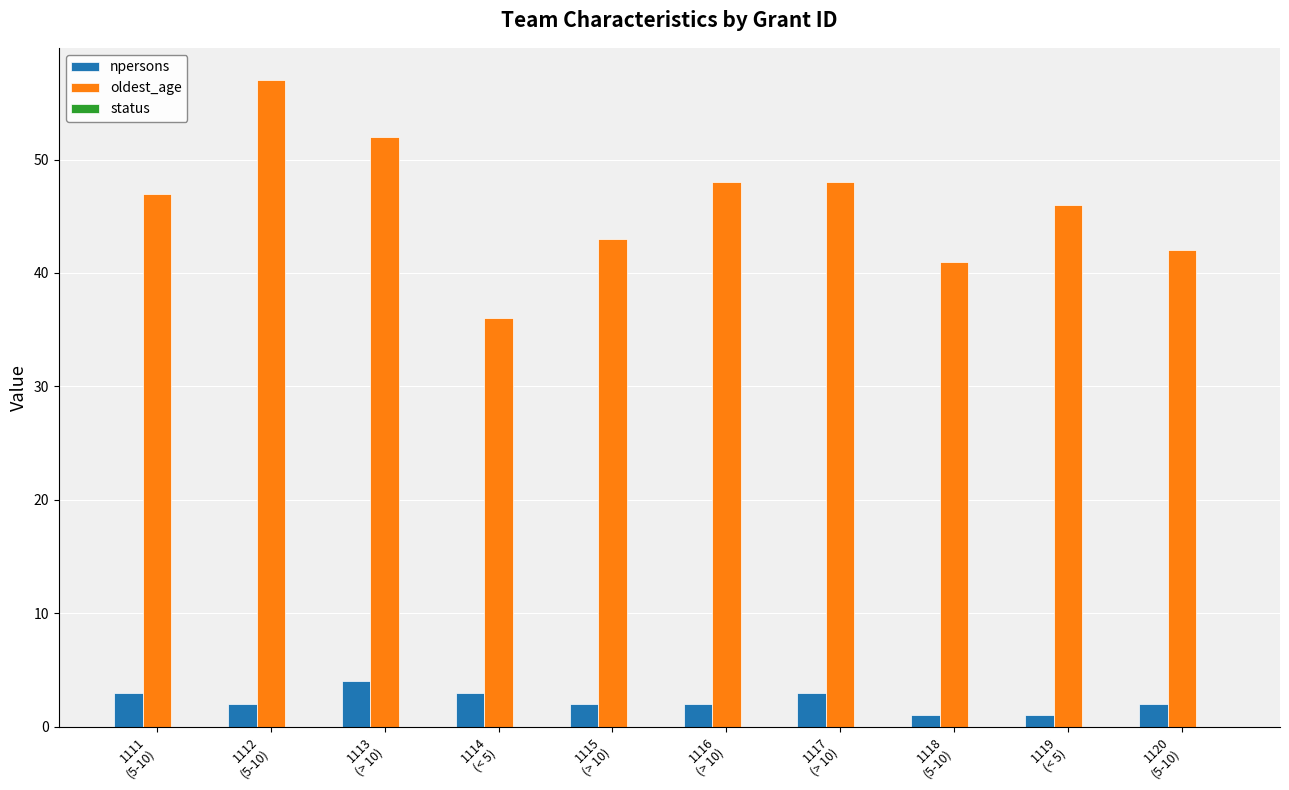

At how many categories does at least one series exceed 16?

10